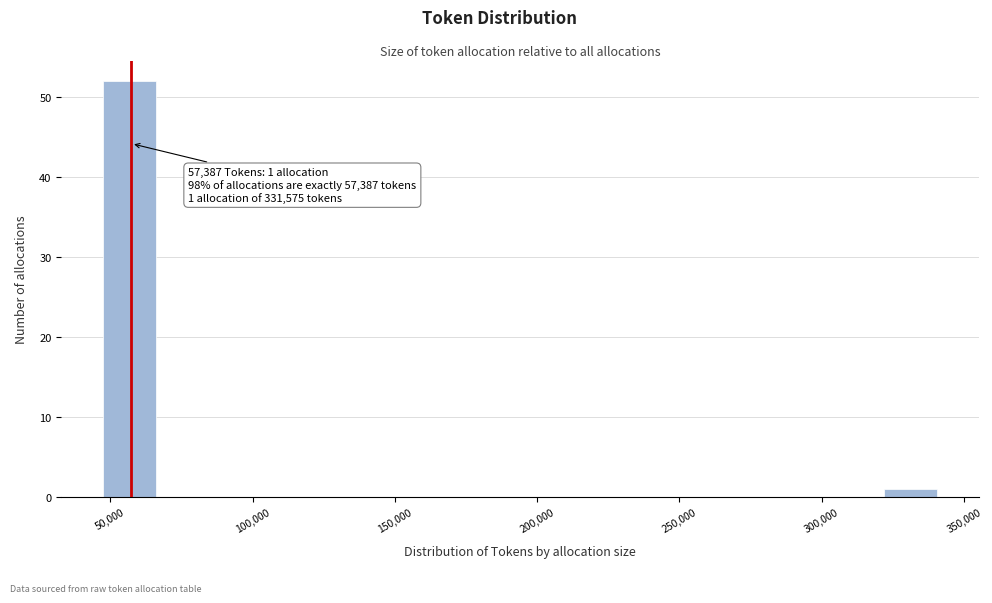

Around what value on the x-axis is the tallest bar? Give the approximate position of its centre, as read against the axis.

55000